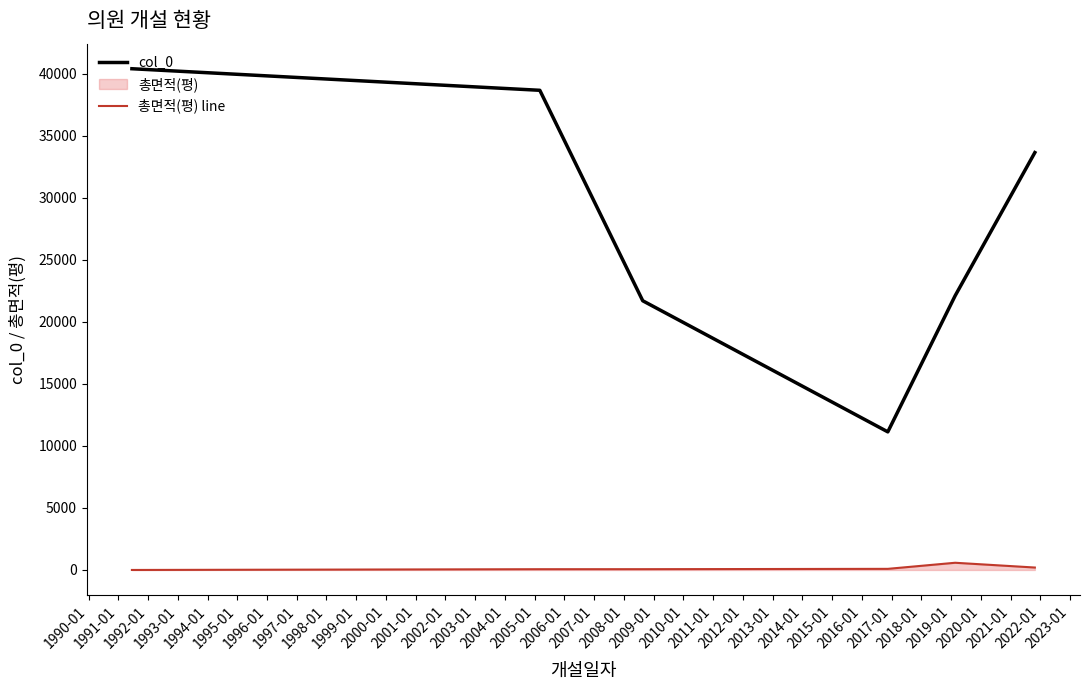

What is the difference between the maximum and minimum values in the col_0 series?

29271.0